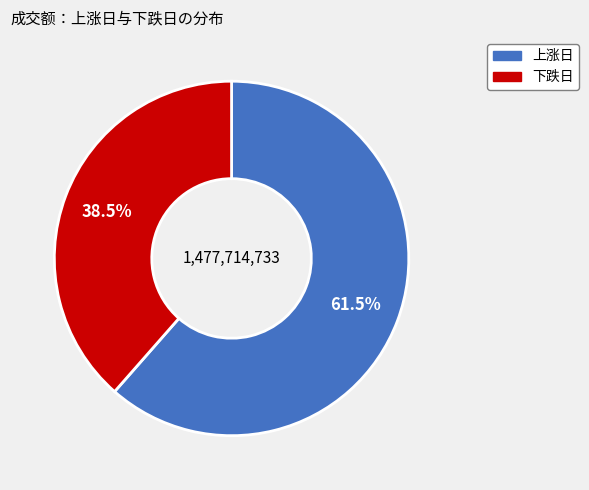

How many slices are in this pie chart?

2